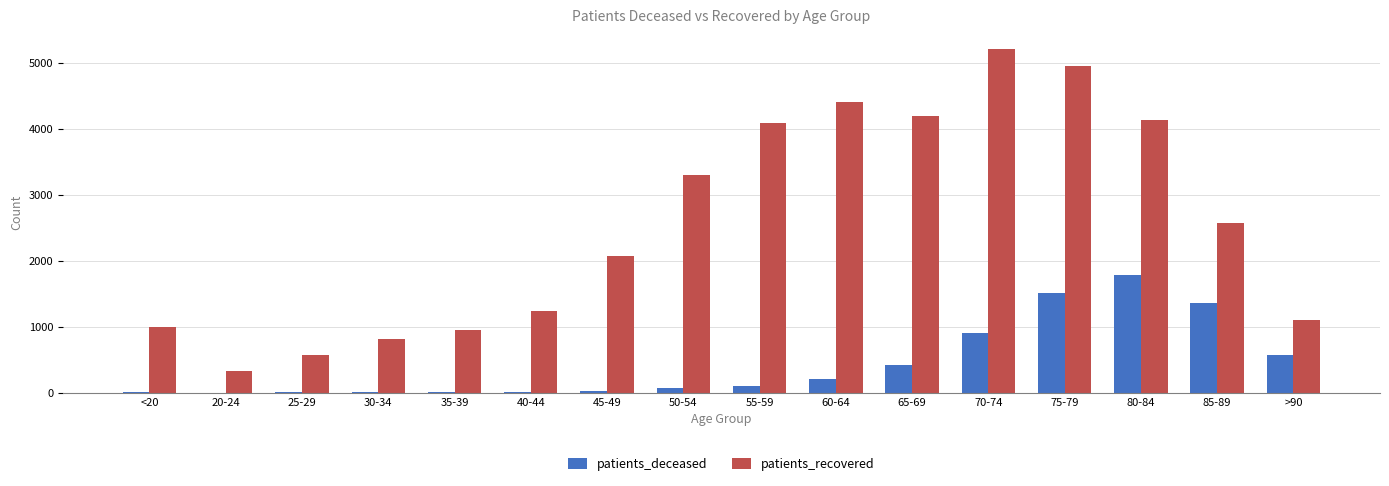

Is it true that patients_recovered equals 2574 at 85-89?

True